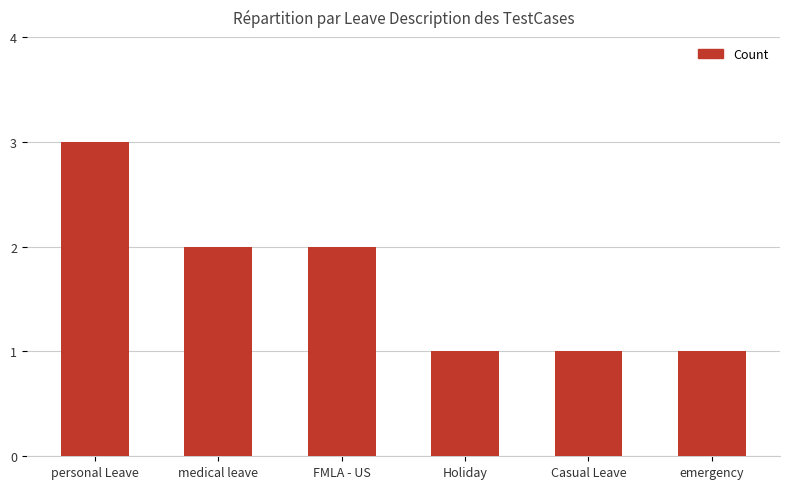

What is the label of the 3rd bar from the right?

Holiday